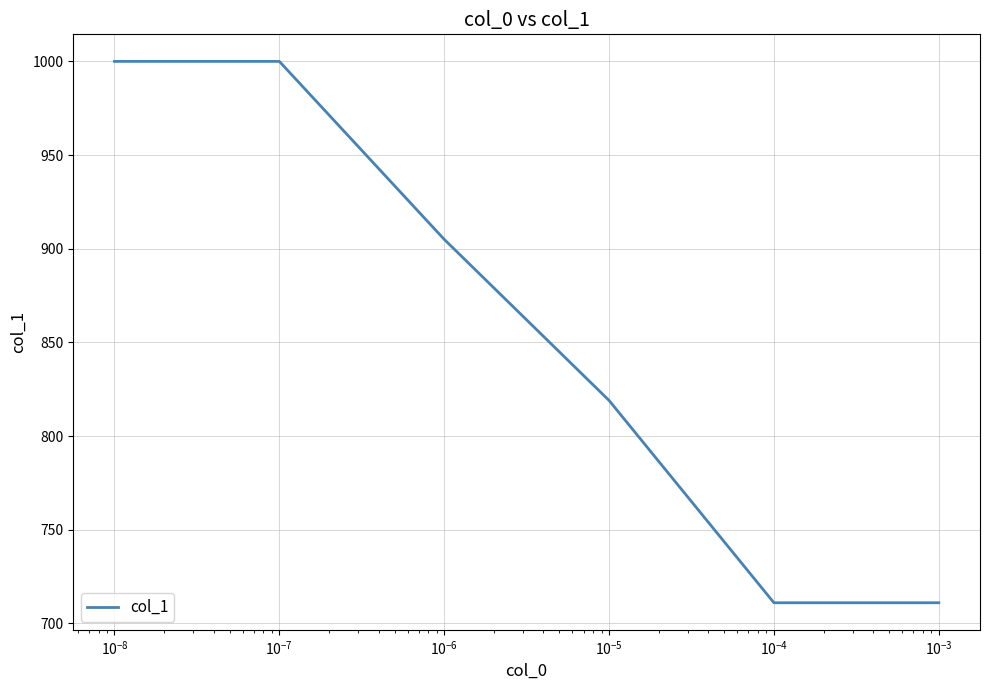

What is the difference between the maximum and minimum values?

289